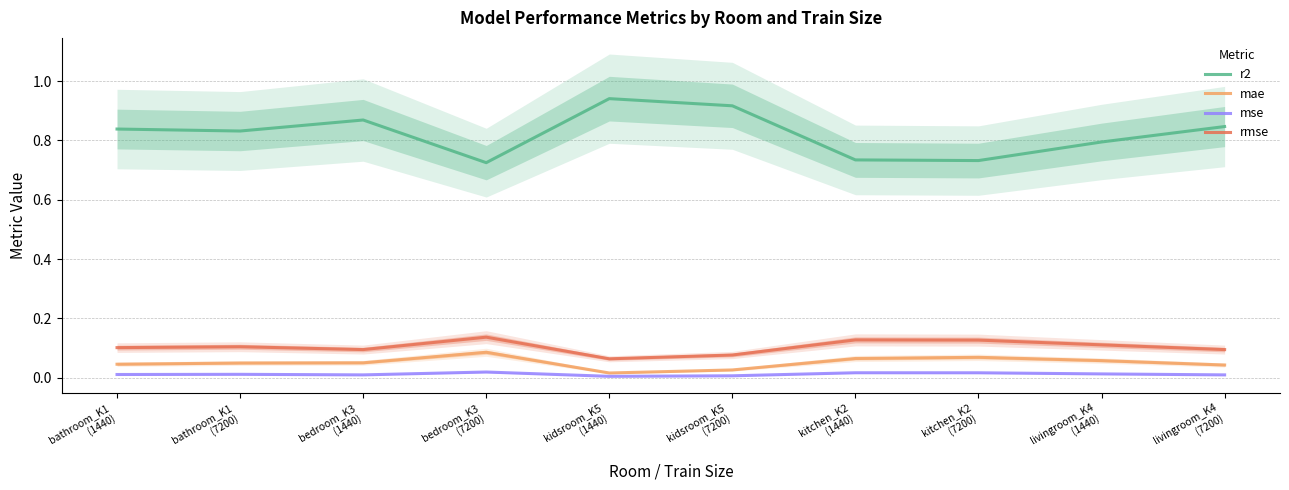

What is the difference between the second highest and minimum values in the r2 series?

0.2